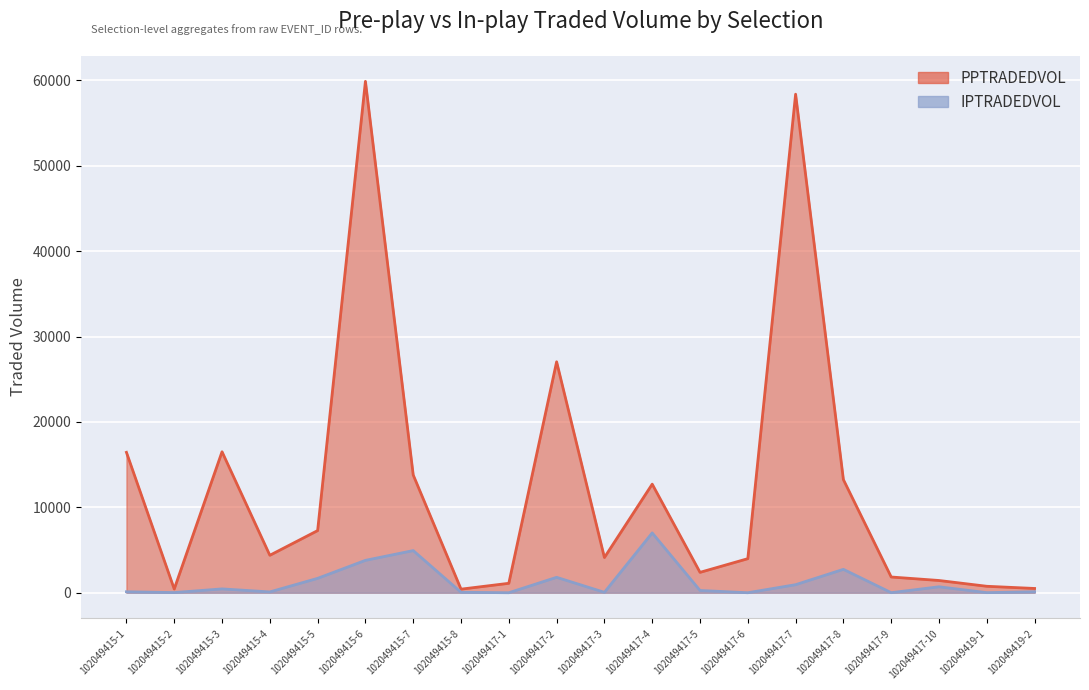

What is the difference between the second highest and second lowest values in the PPTRADEDVOL series?

57939.4